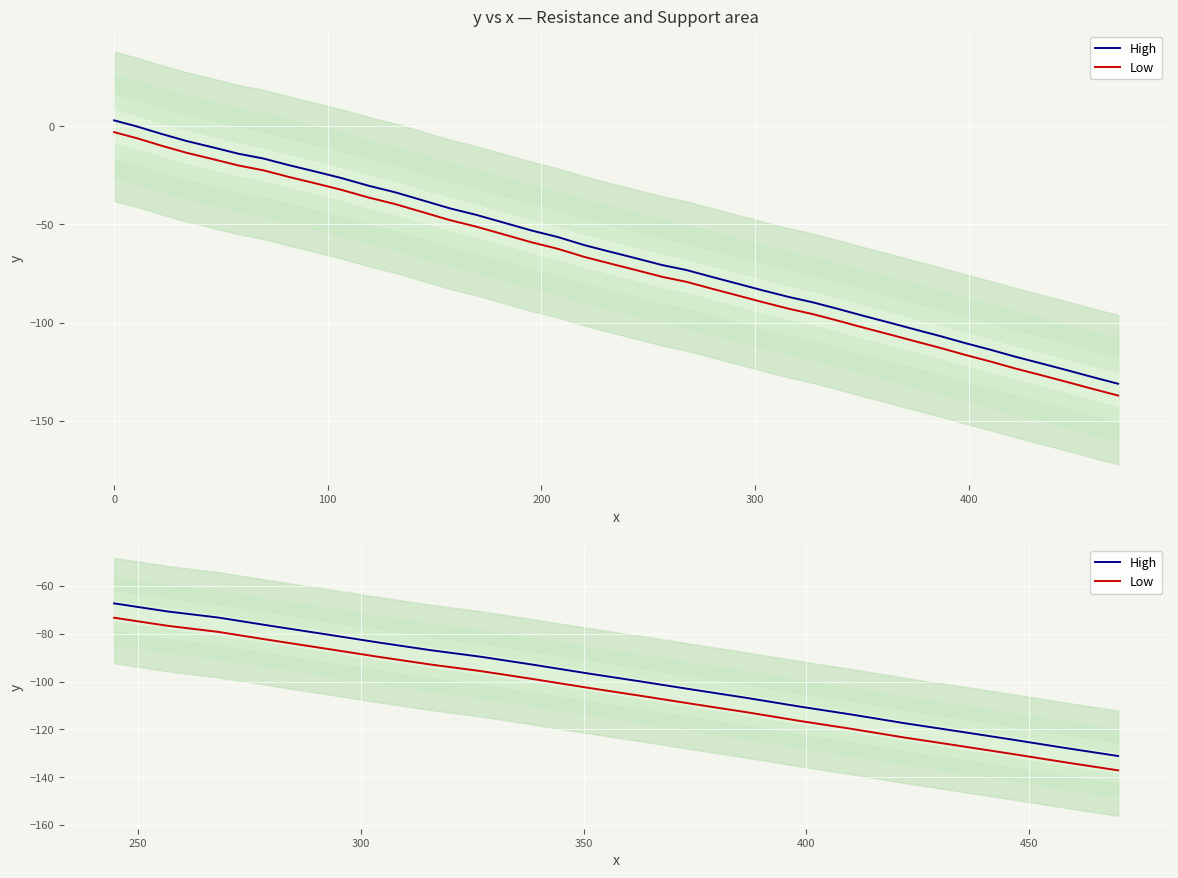

What is the difference between the second highest and second lowest values in the Low series?

57.0